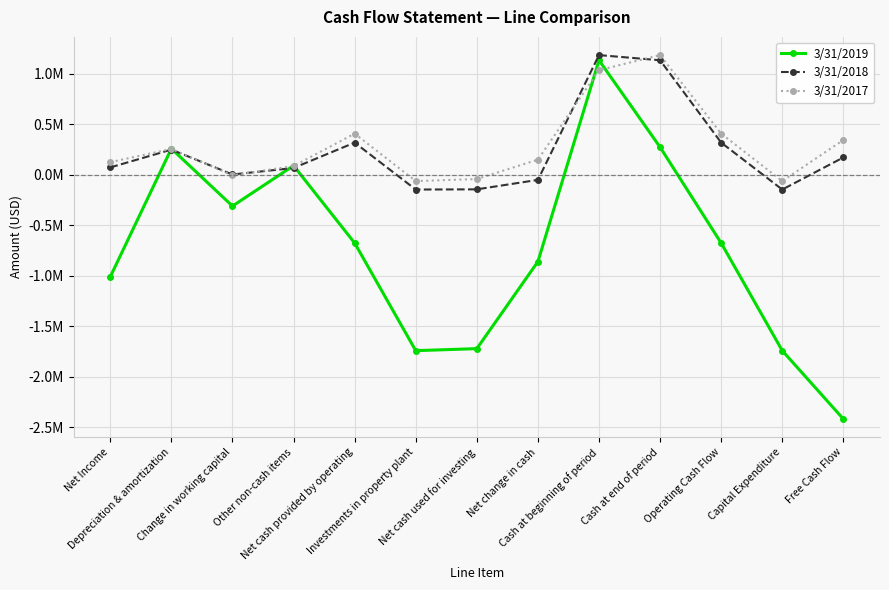

What is the difference between the highest and lowest values at Net cash provided by operating?

1083418